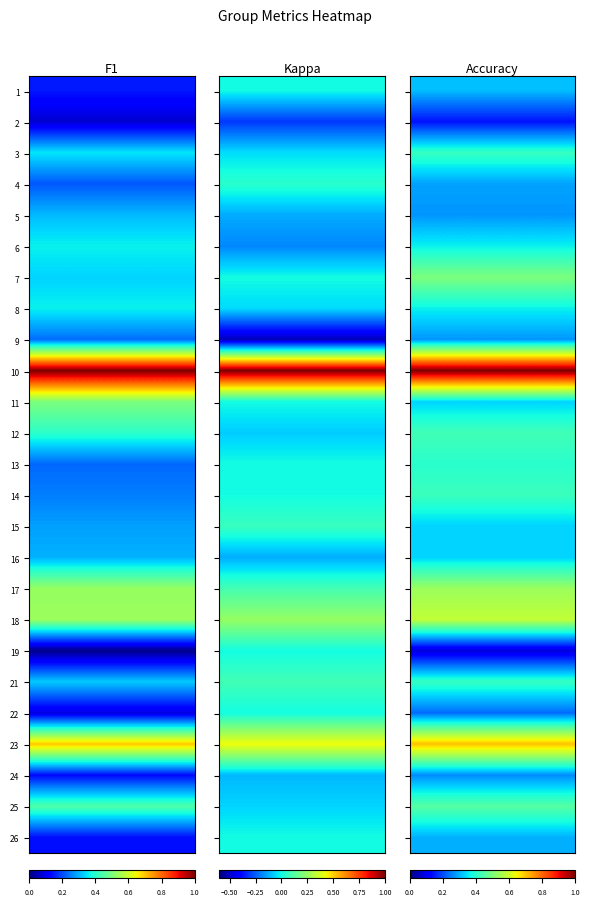

What is the total value across all series at 0.6?

9.7